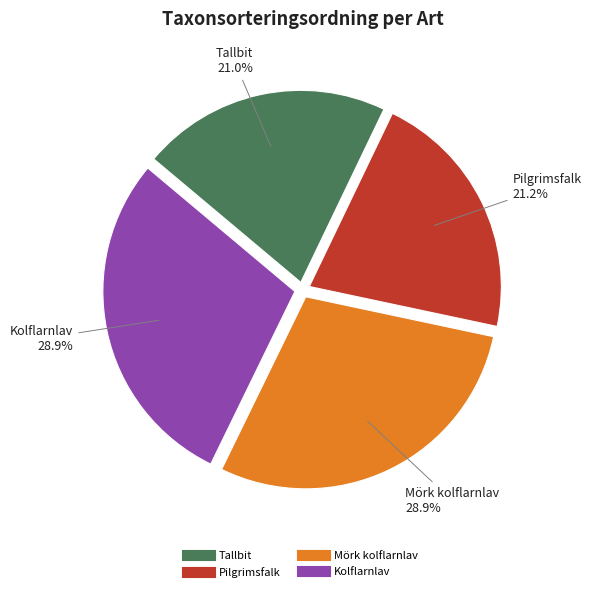

What portion of the pie excludes Pilgrimsfalk?

78.8%